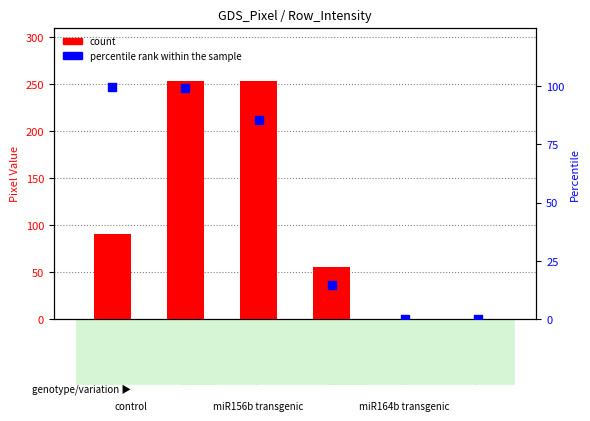

Which series has the largest Y range (max minus min)?

count